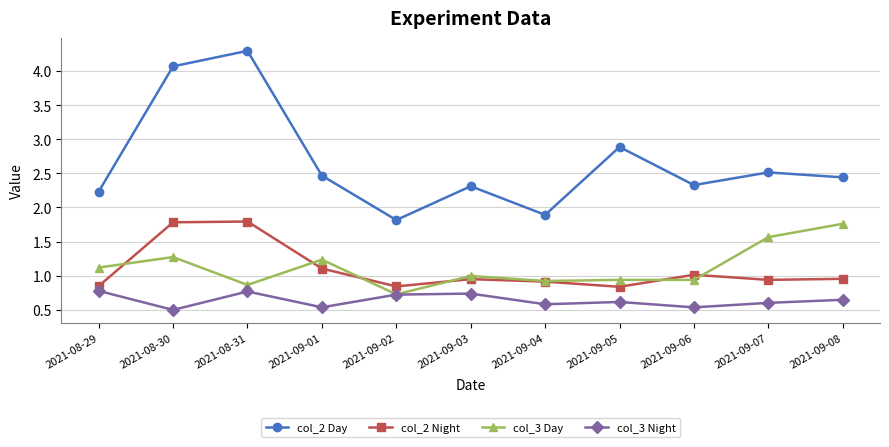

The col_3 Day series shows 0.4 at 2021-08-29. True or false?

False